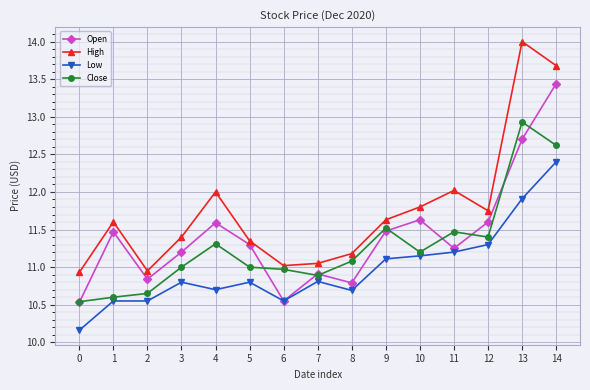

True or false: Close has more than 1 interior local peaks.

True